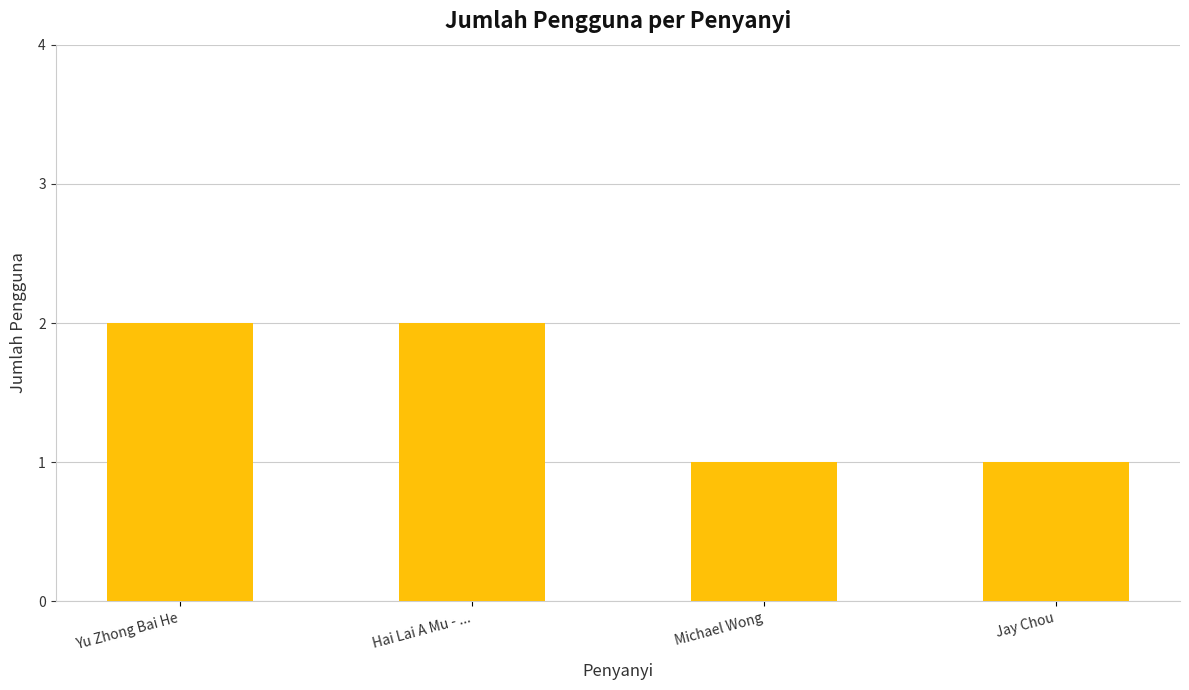

What is the change in value from Yu Zhong Bai He to Jay Chou?

-1